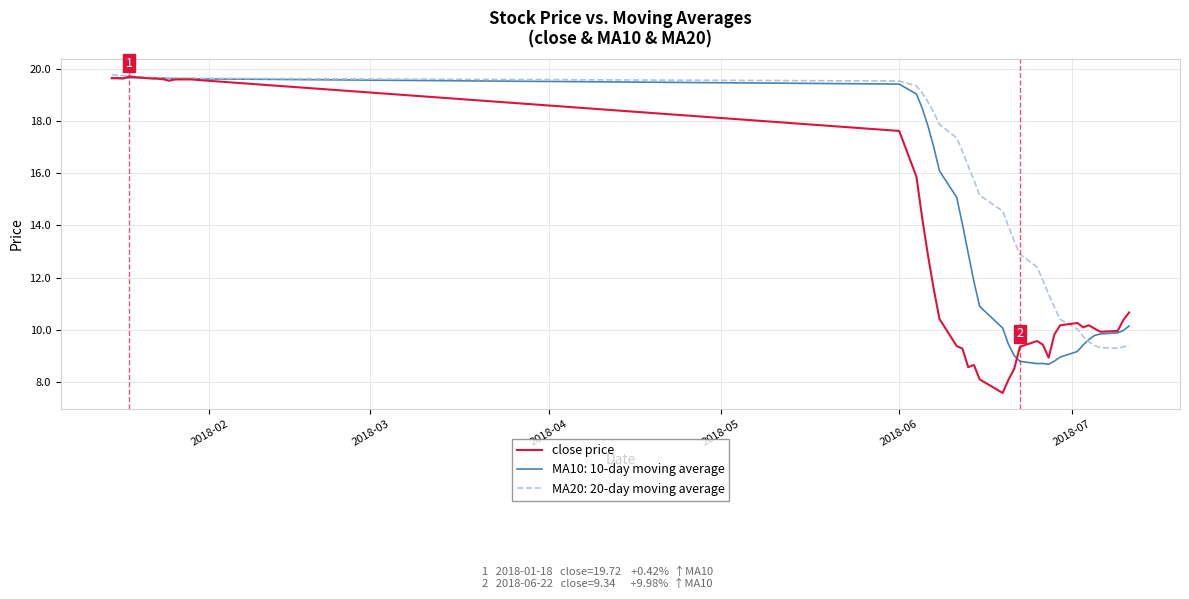

What is the lowest value of the close price series?

7.6